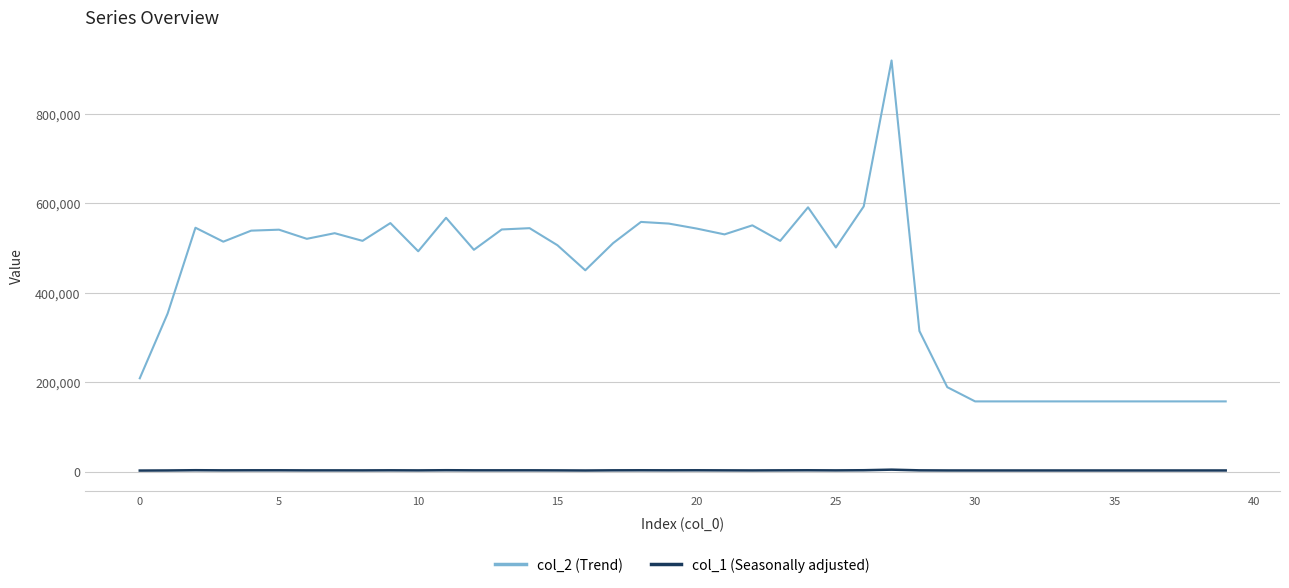

True or false: col_2 (Trend) and col_1 (Seasonally adjusted) intersect in this chart.

False